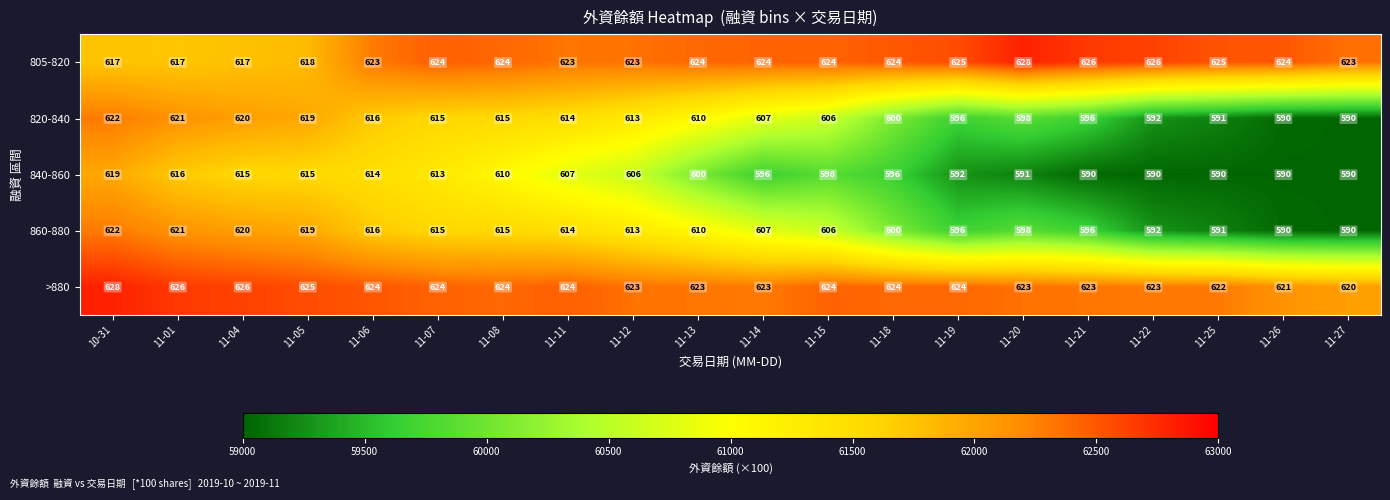

Is it true that 860-880 equals 596 at 11-21?

True